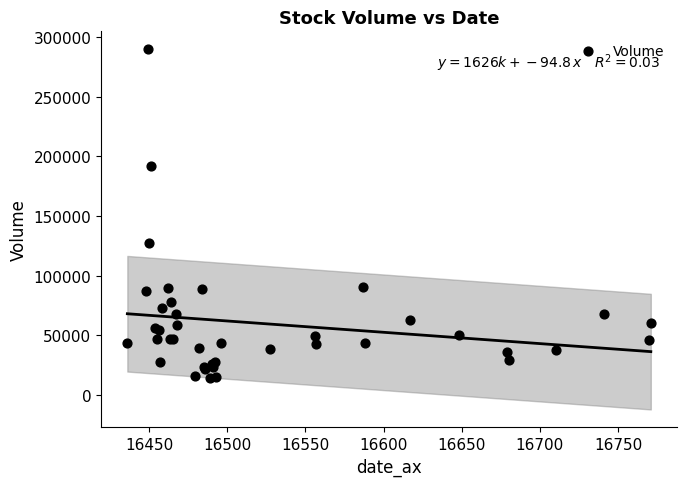

What Y value in the scatter plot is closest to 151797?

127102